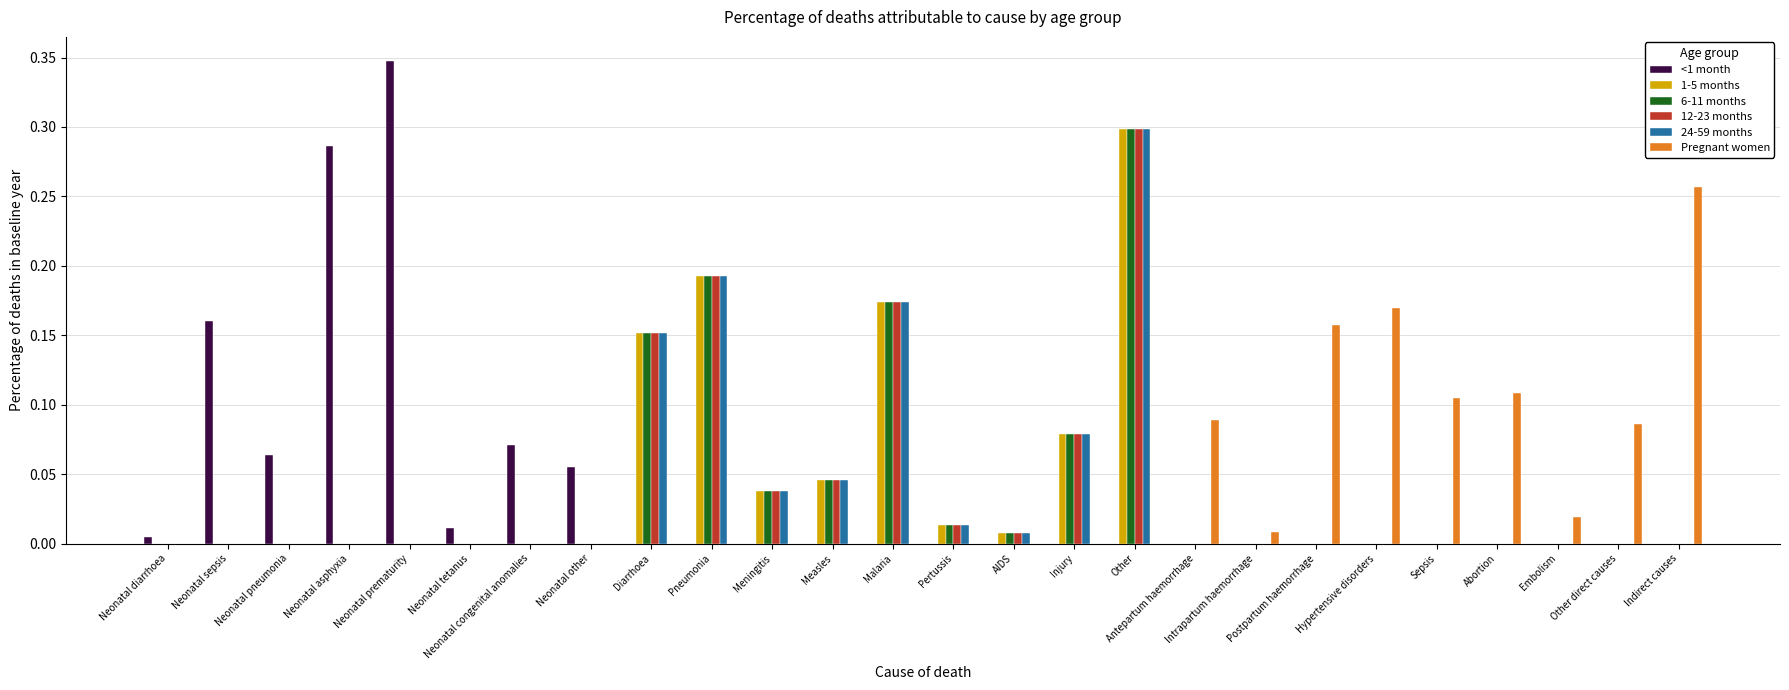

Is it true that 12-23 months equals -0.1 at Hypertensive disorders?

False